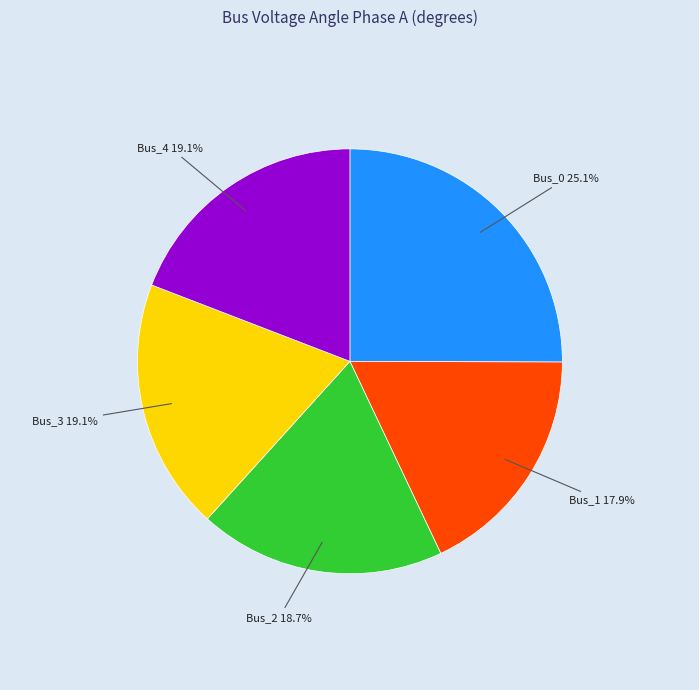

Is there a majority slice in this chart?

No